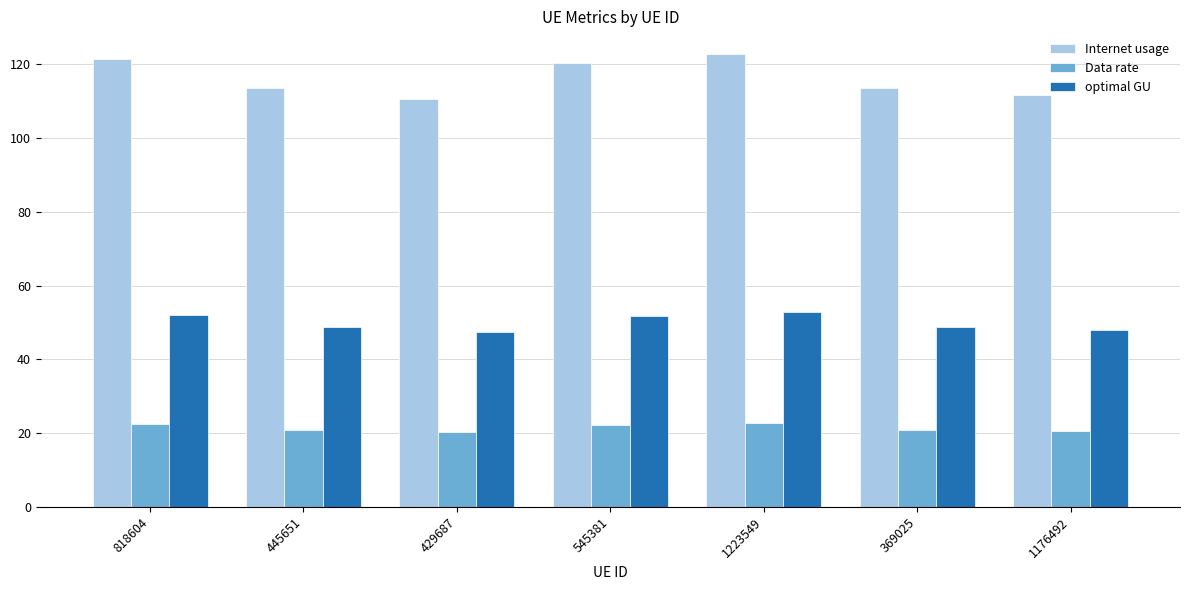

What is the minimum value shown in the chart?

20.4